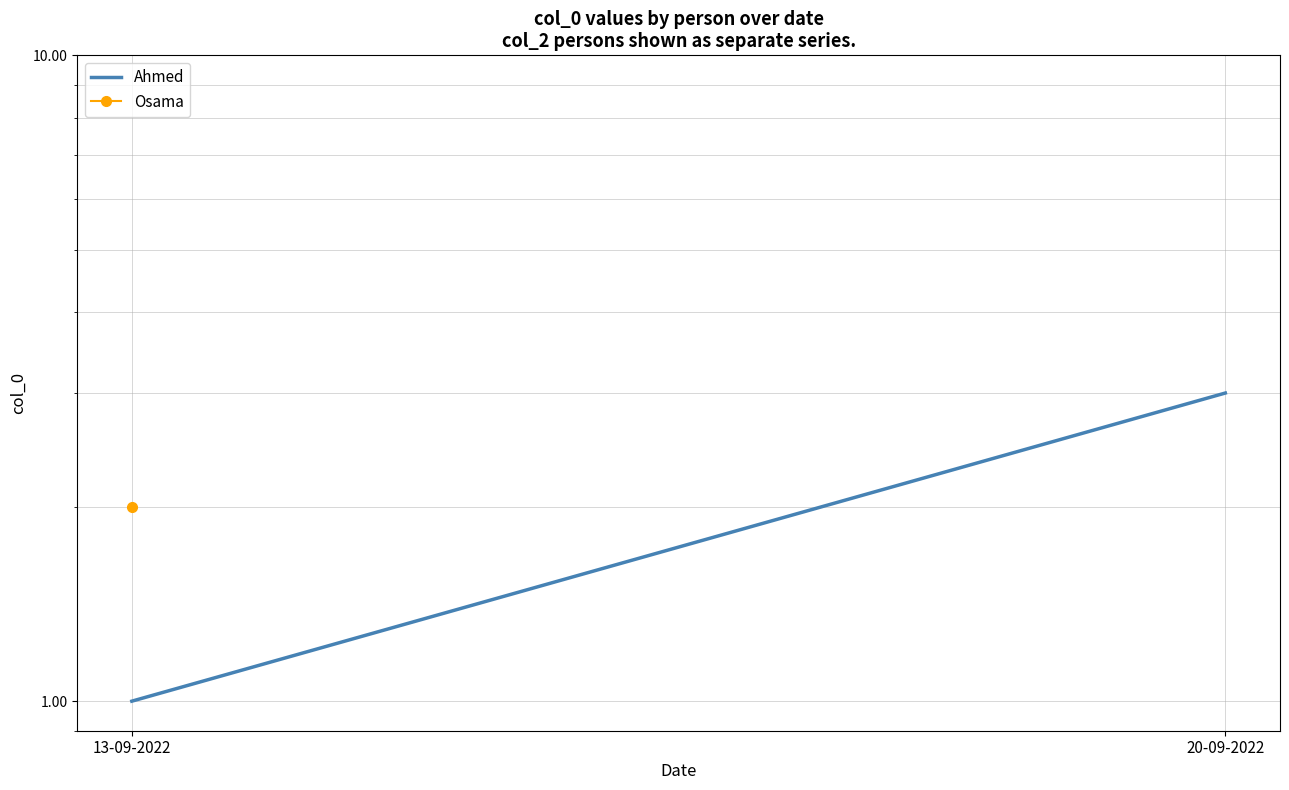

List the labels in order of value, smallest first.

13-09-2022, 20-09-2022